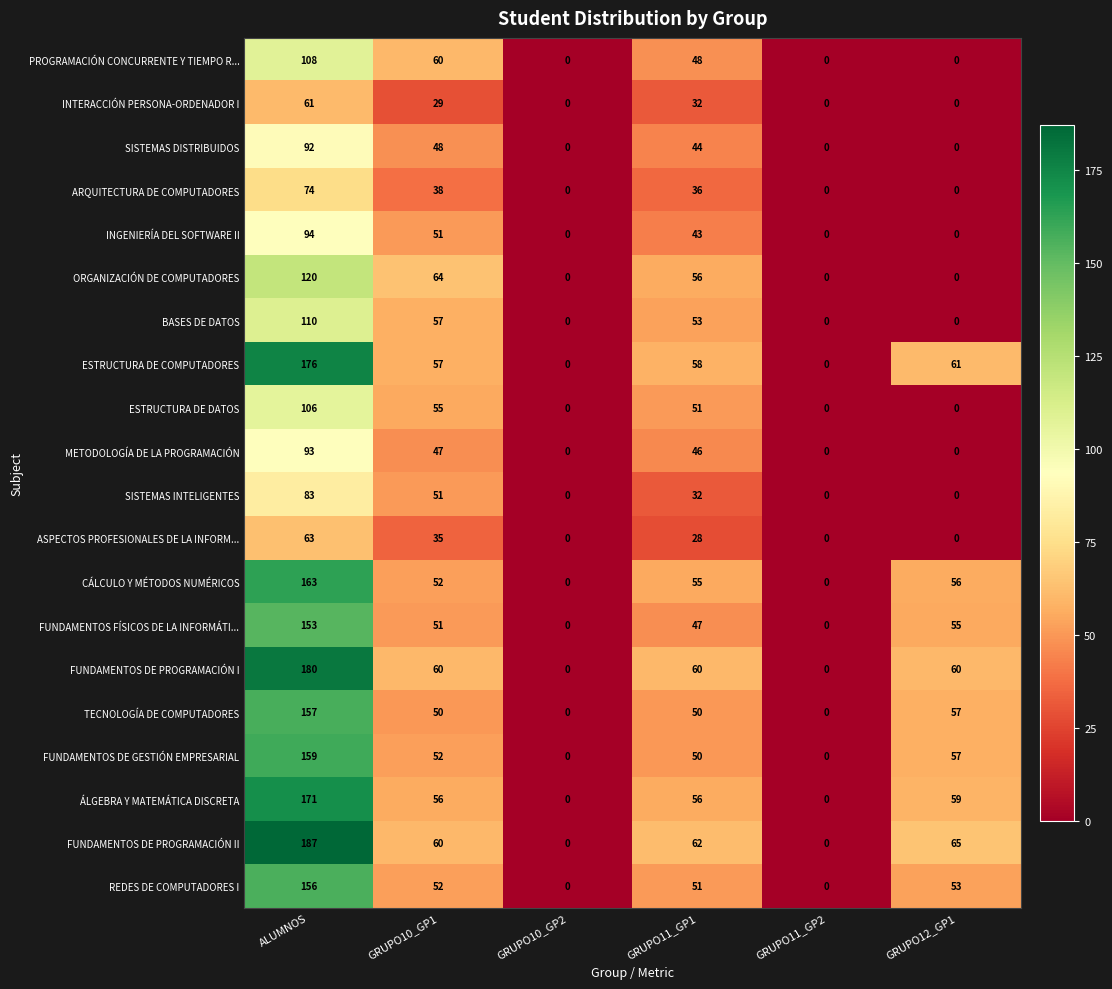

How many categories are shown in the chart?

6